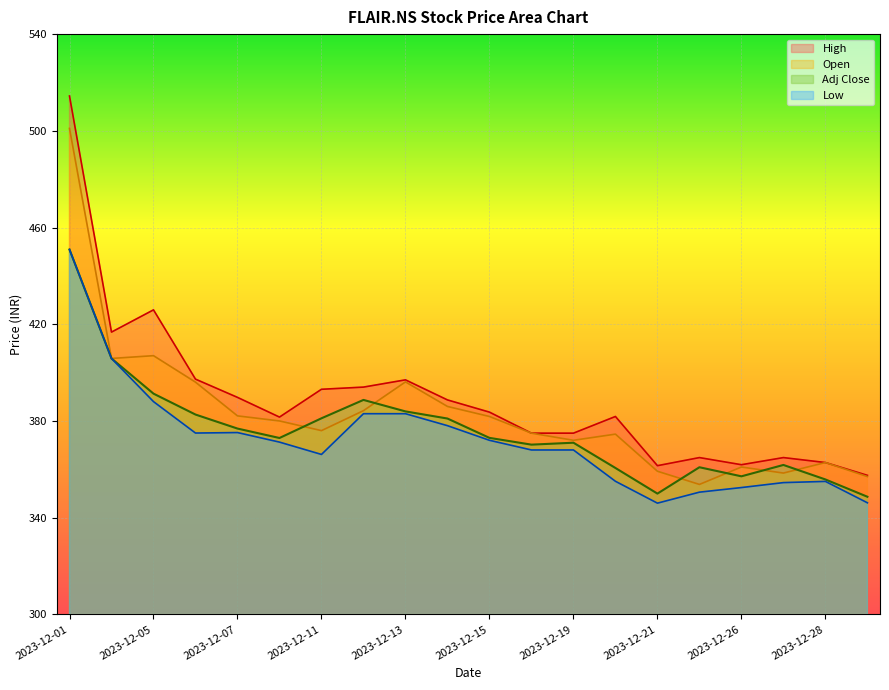

What are all the series names shown in the legend?

High, Open, Adj Close, Low